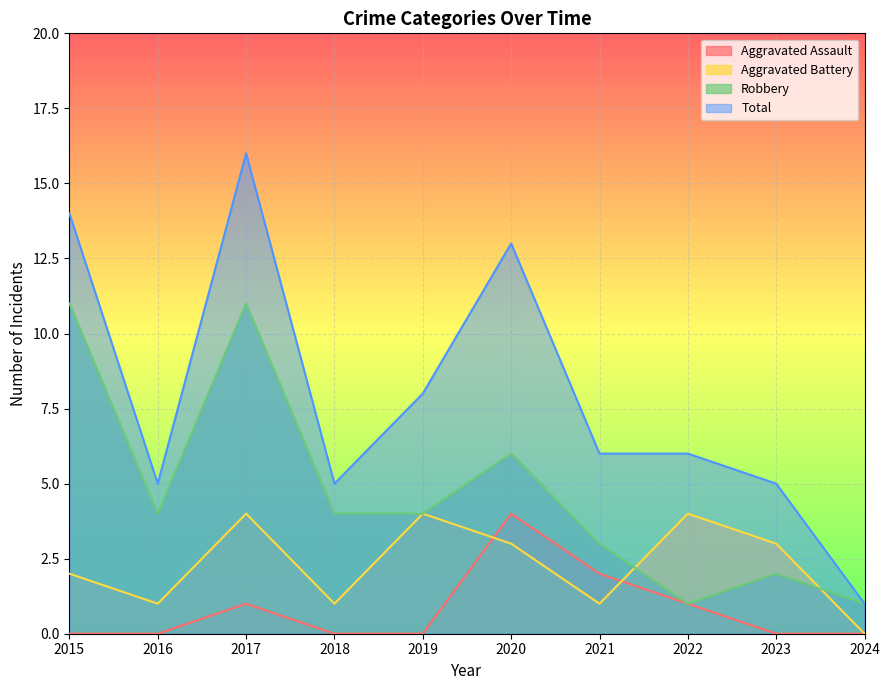

What value does the Total series have at 2015, to the nearest 5?

15